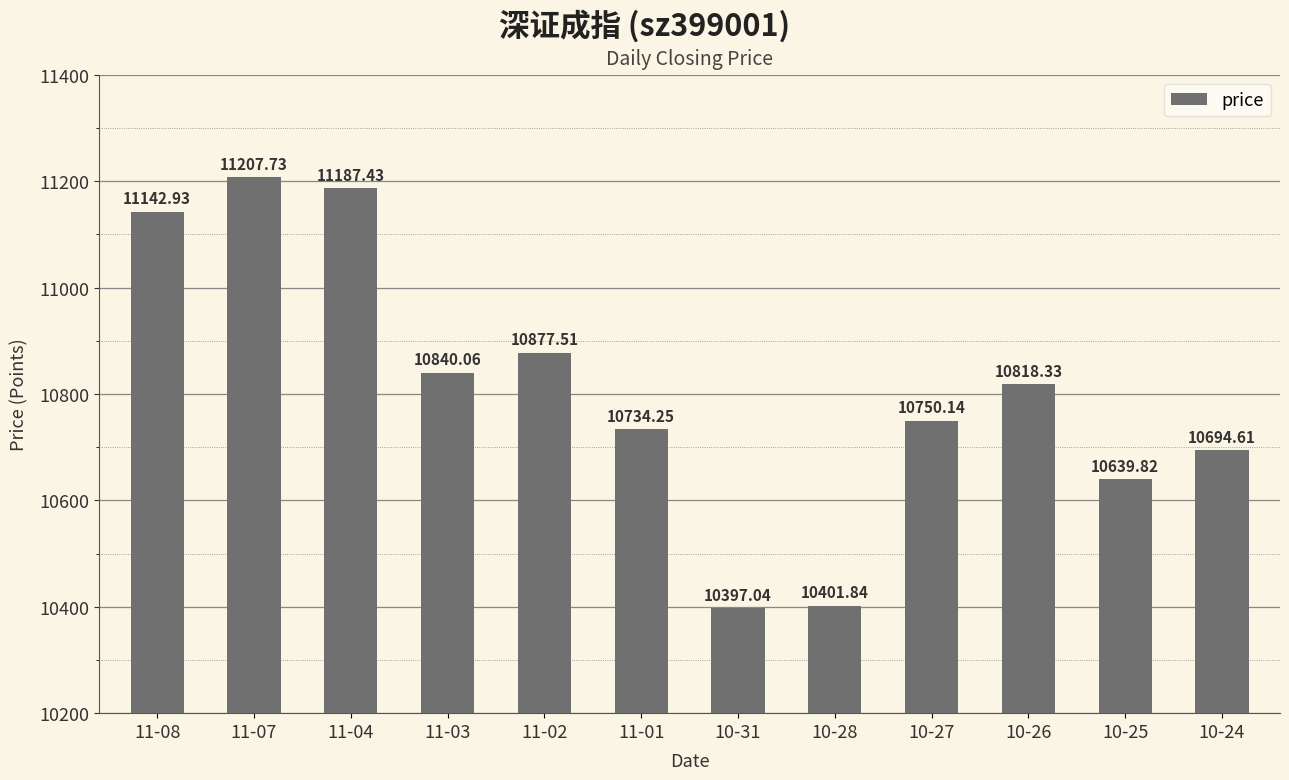

The value at 11-07 is 18959.9. True or false?

False